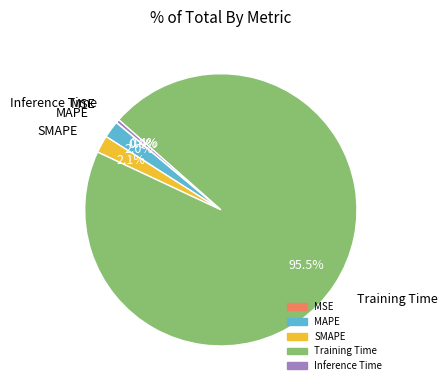

Which slice is the largest?

Training Time